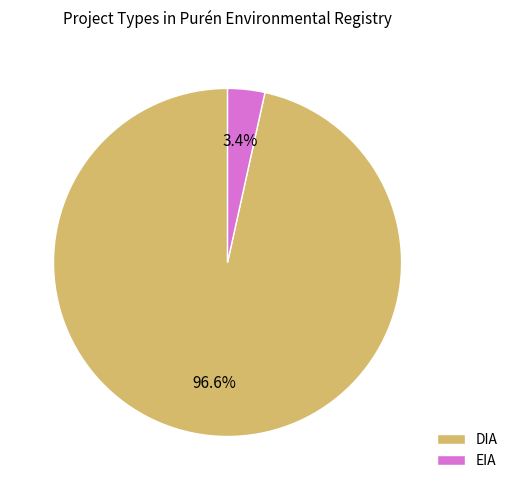

Does any single category account for the majority?

Yes